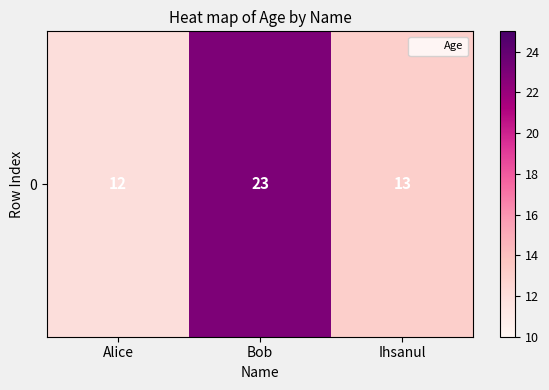

Where is the data nearest to the value 17?

Ihsanul